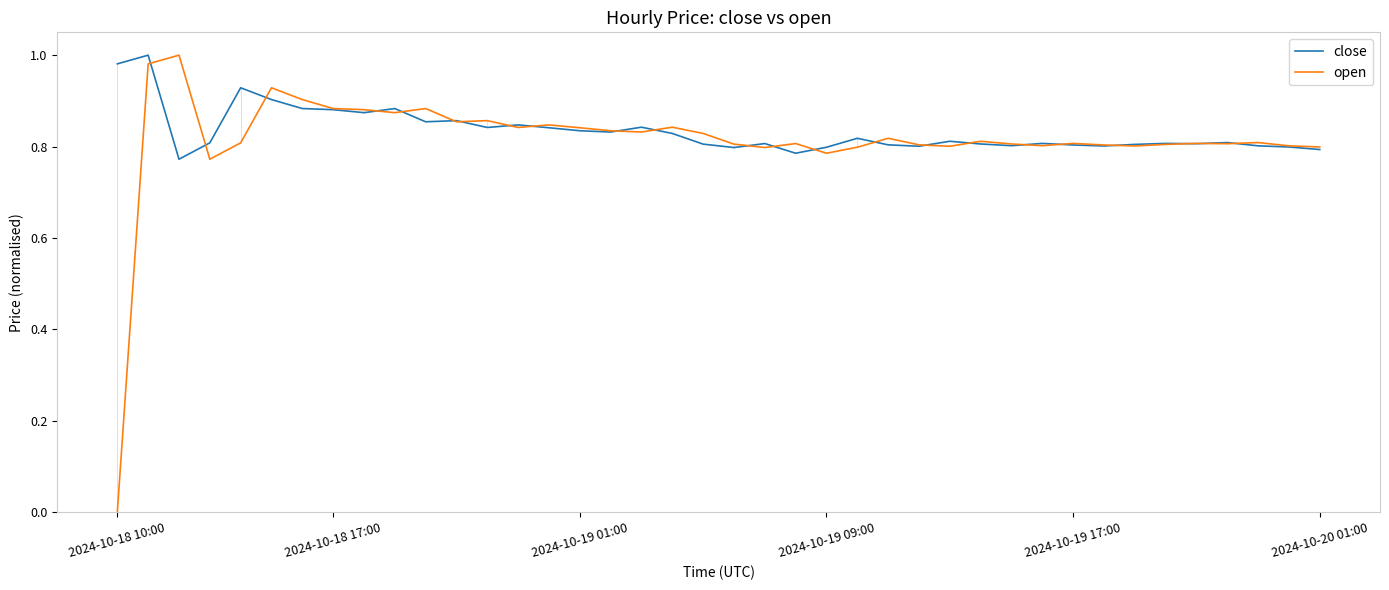

Does the chart display data point markers on the line(s)?

No